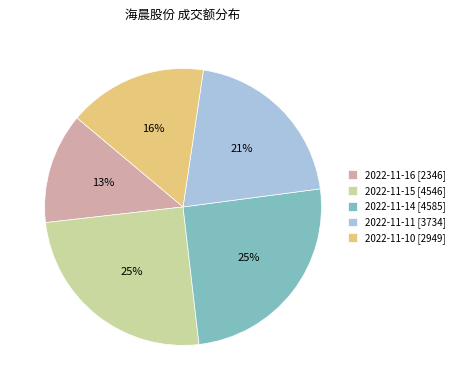

How many segments does this pie chart have?

5